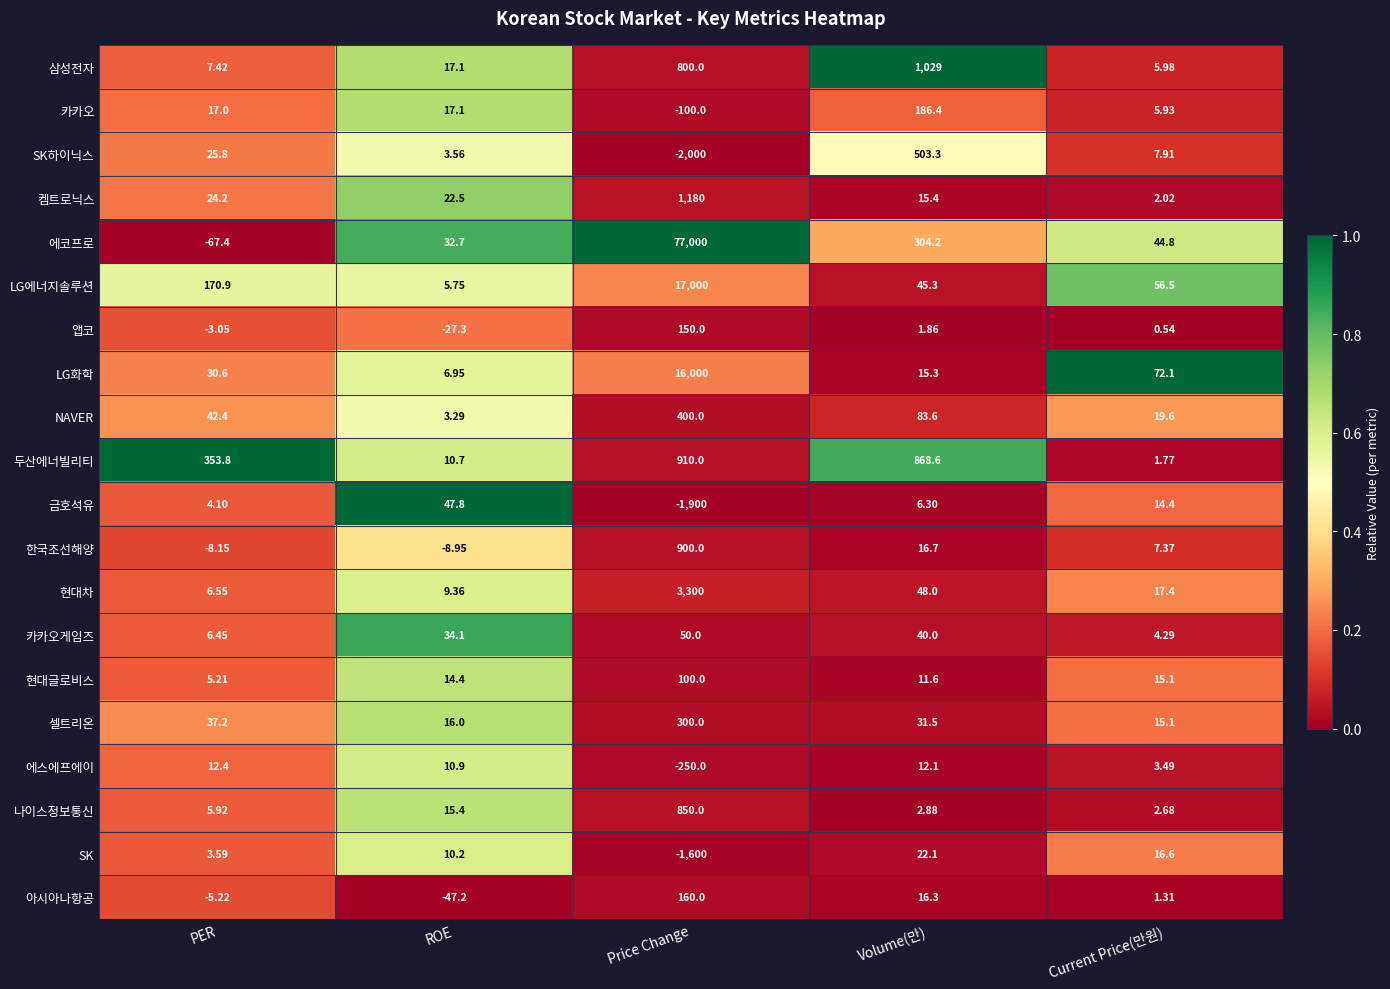

At how many categories does at least one series exceed 0?

5